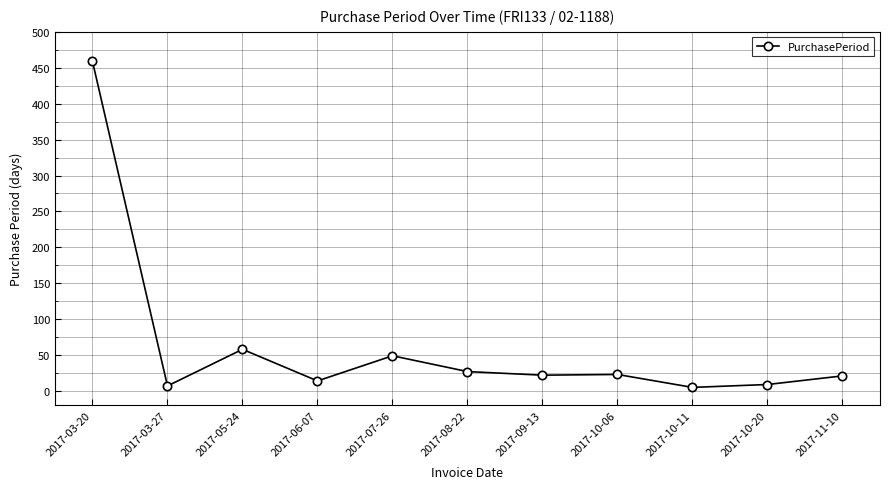

Is it true that the value at 2017-08-22 is 27?

True